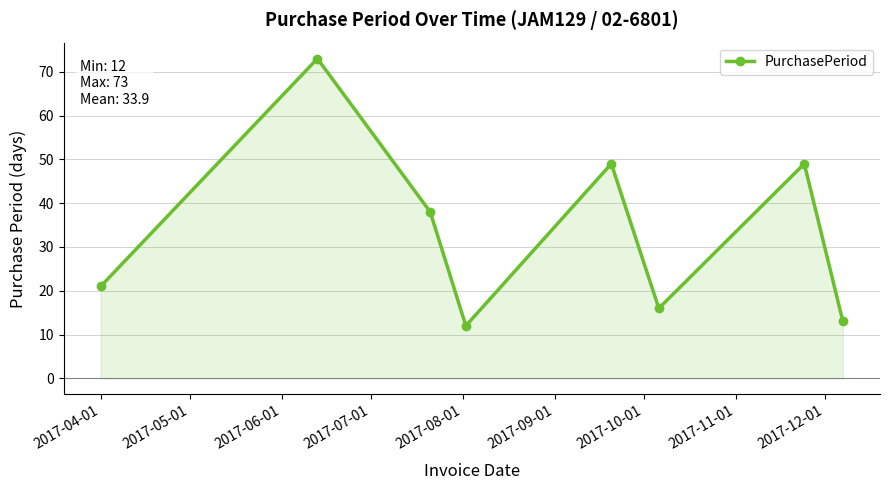

What is the value of the 8th point from the left?

13